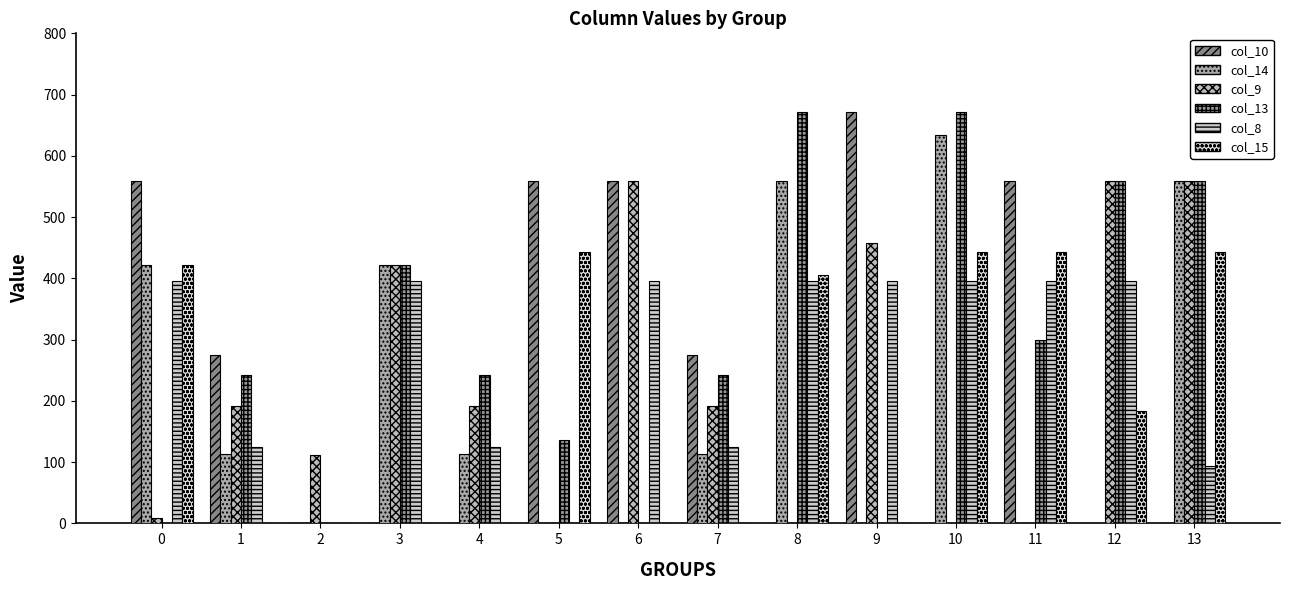

What is the total value across all series at 3?

1658.3